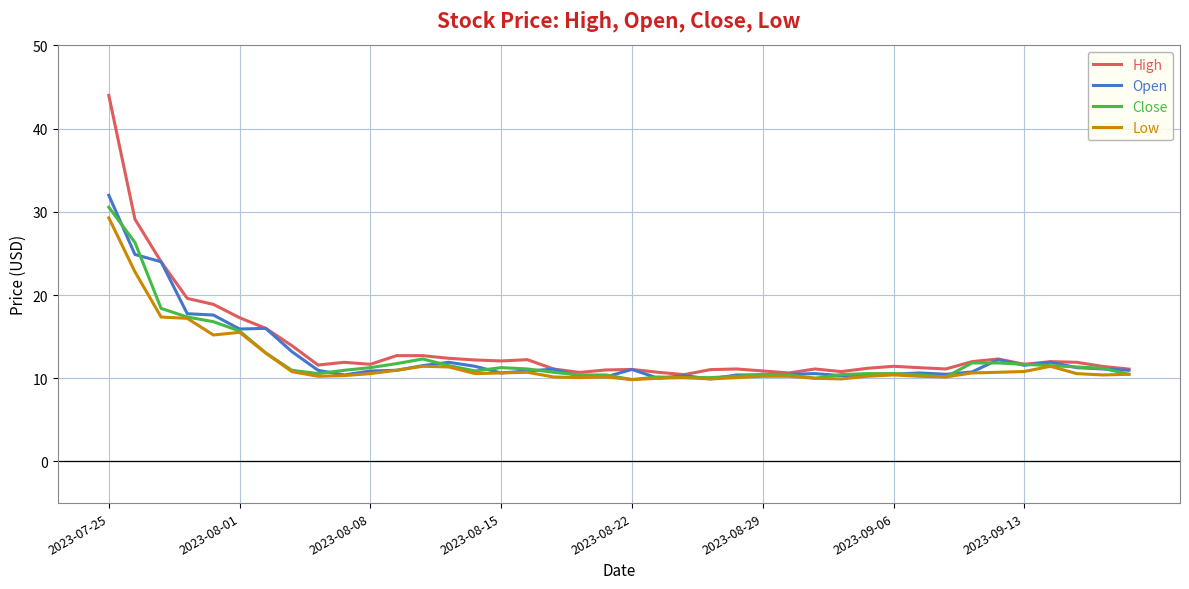

What is the maximum value shown in the chart?

44.0